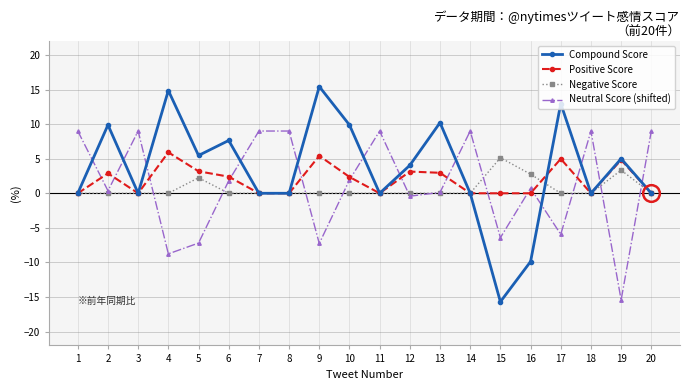

What is the minimum value for Compound Score?

-15.7